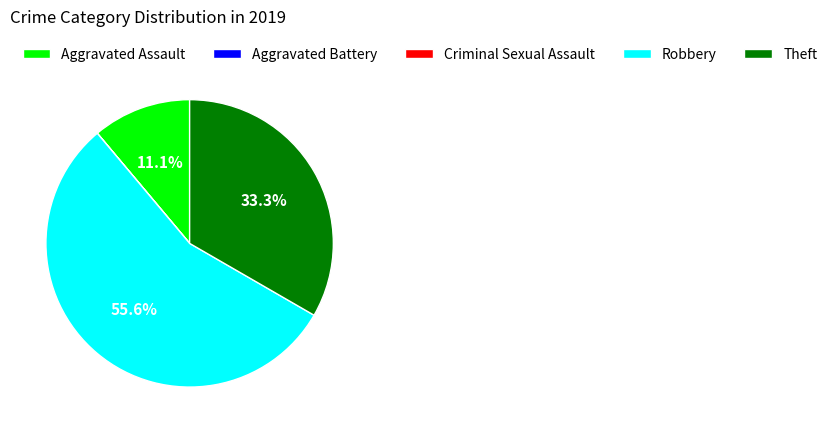

What is the largest slice in the pie chart?

Robbery